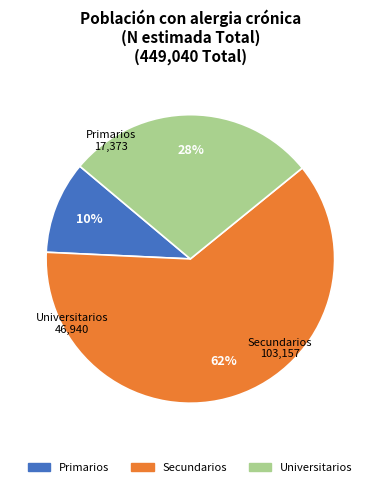

What is the majority slice?

Secundarios